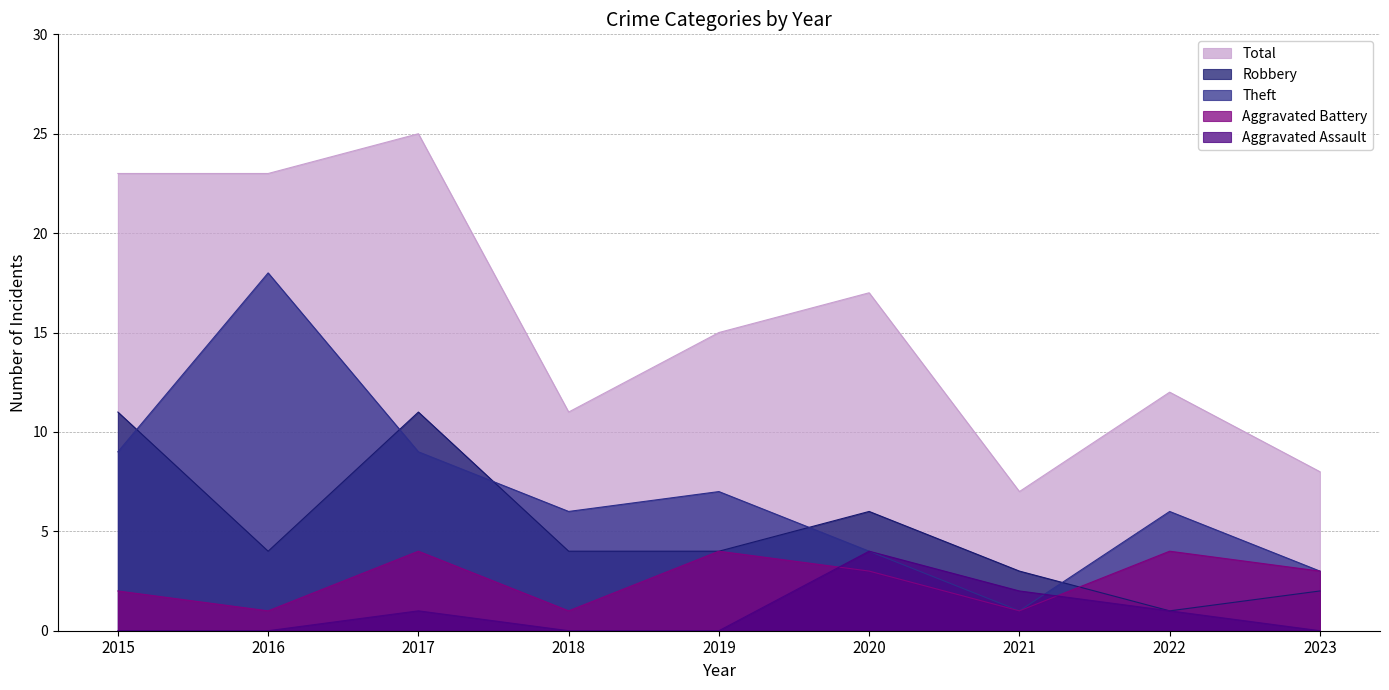

At how many categories does at least one series exceed 1?

9